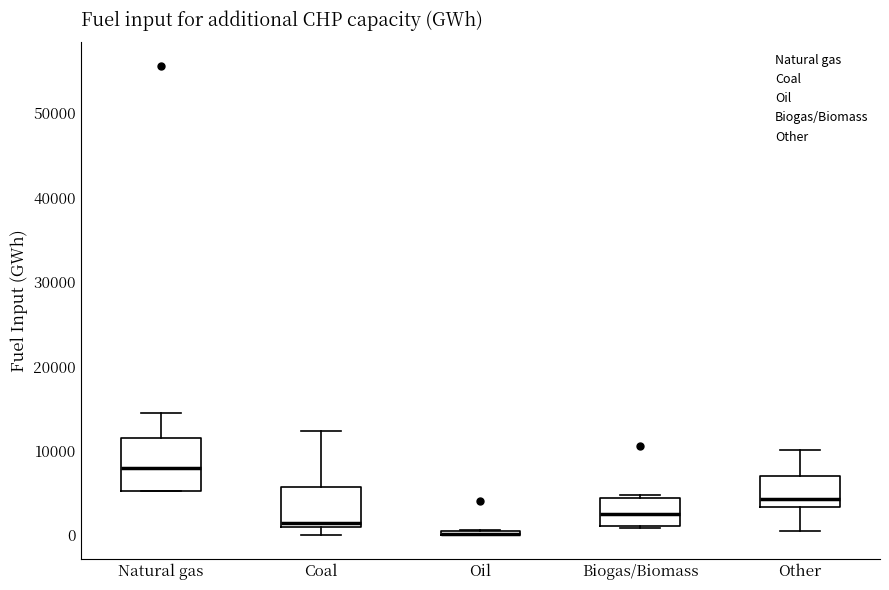

Where is the lower edge of the box for Biogas/Biomass on the y-axis? The values are not printed on the chart, so give them approximately, as read against the axis.

1000